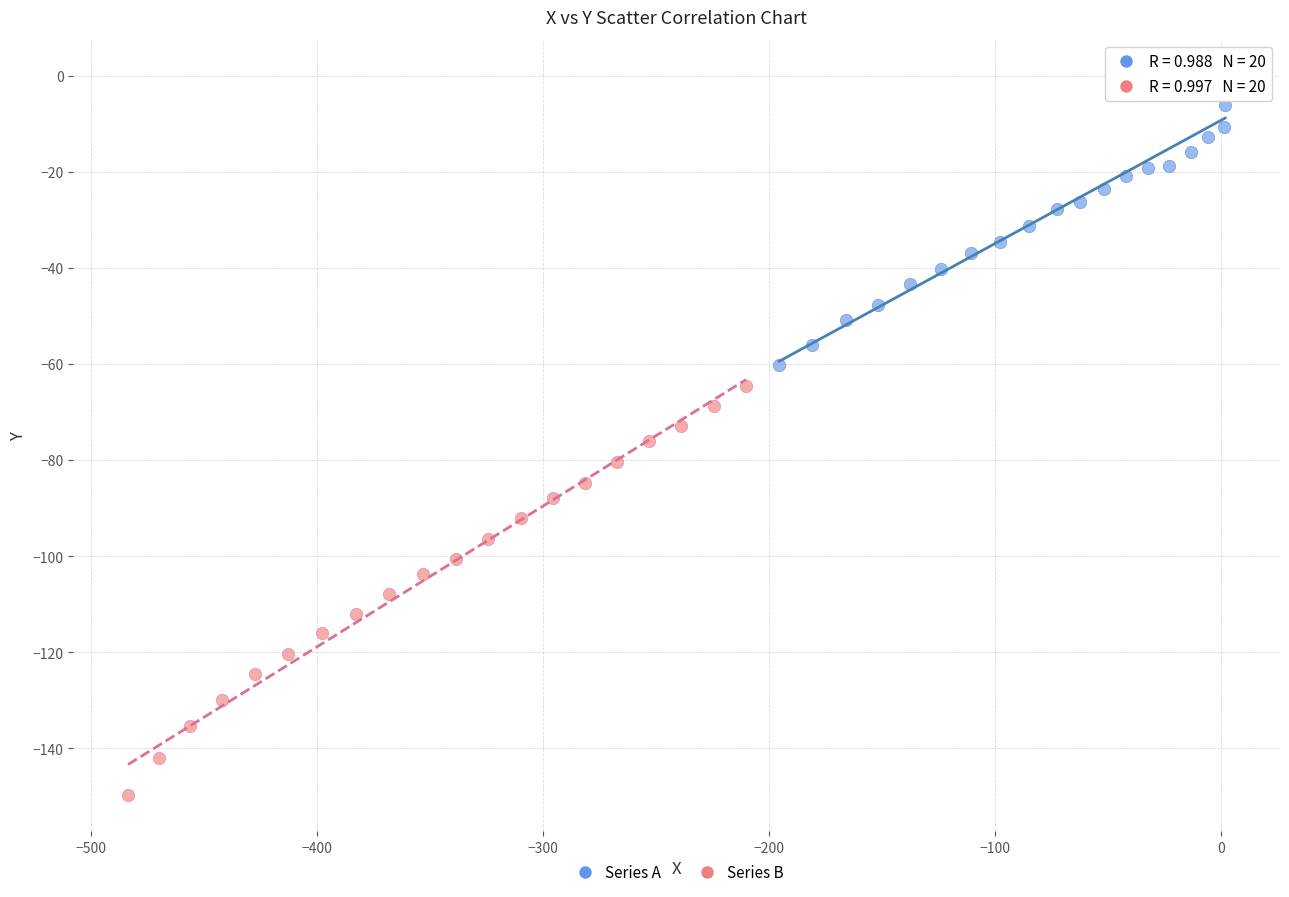

Which series reaches the minimum Y coordinate?

Series B